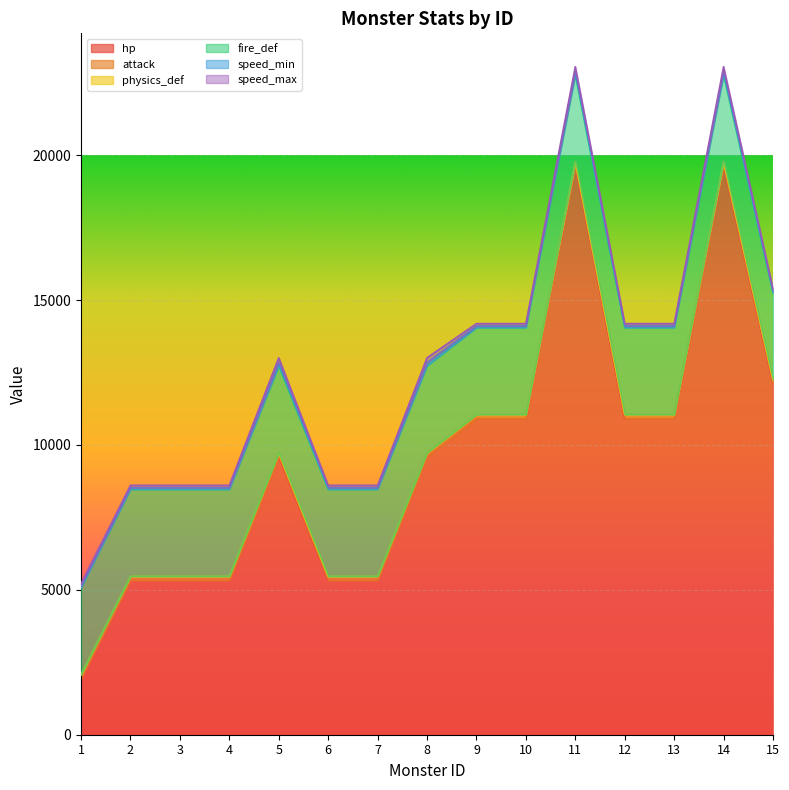

Reading left to right, extract all data points from this chart.

hp: 1=1938	2=5330	3=5330	4=5330	5=9594	6=5330	7=5330	8=9594	9=10912	10=10912	11=19641	12=10912	13=10912	14=19641	15=12112
attack: 1=140	2=140	3=140	4=140	5=140	6=140	7=140	8=140	9=140	10=140	11=140	12=140	13=140	14=140	15=140
physics_def: 1=0	2=0	3=0	4=0	5=0	6=0	7=0	8=0	9=0	10=0	11=0	12=0	13=0	14=0	15=0
fire_def: 1=3000	2=3000	3=3000	4=3000	5=3000	6=3000	7=3000	8=3000	9=3000	10=3000	11=3000	12=3000	13=3000	14=3000	15=3000
speed_min: 1=55	2=55	3=55	4=55	5=110	6=55	7=55	8=110	9=55	10=55	11=110	12=55	13=55	14=110	15=55
speed_max: 1=82	2=82	3=82	4=82	5=165	6=82	7=82	8=165	9=82	10=82	11=165	12=82	13=82	14=165	15=82